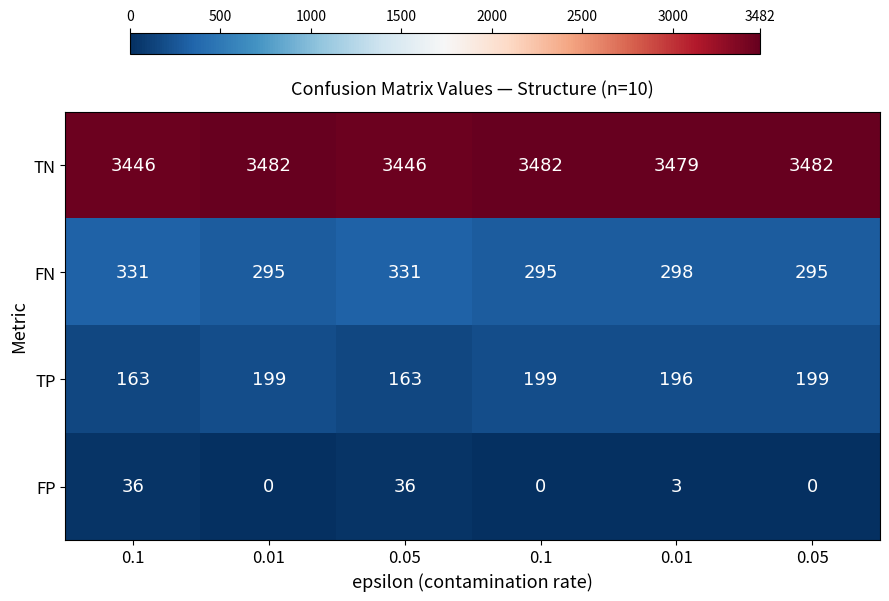

How many data points does each series have?

6